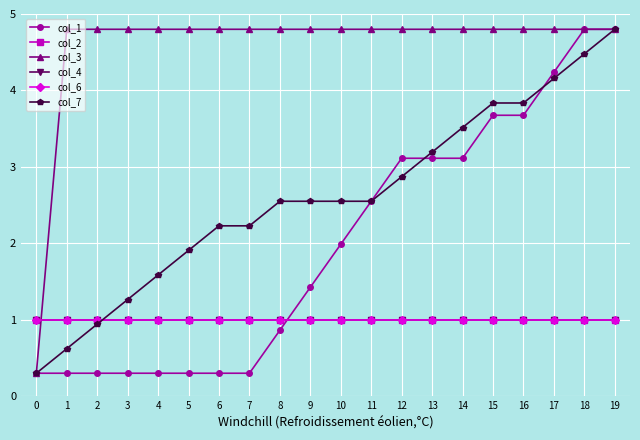

Is this an area chart (filled region under the line)?

No